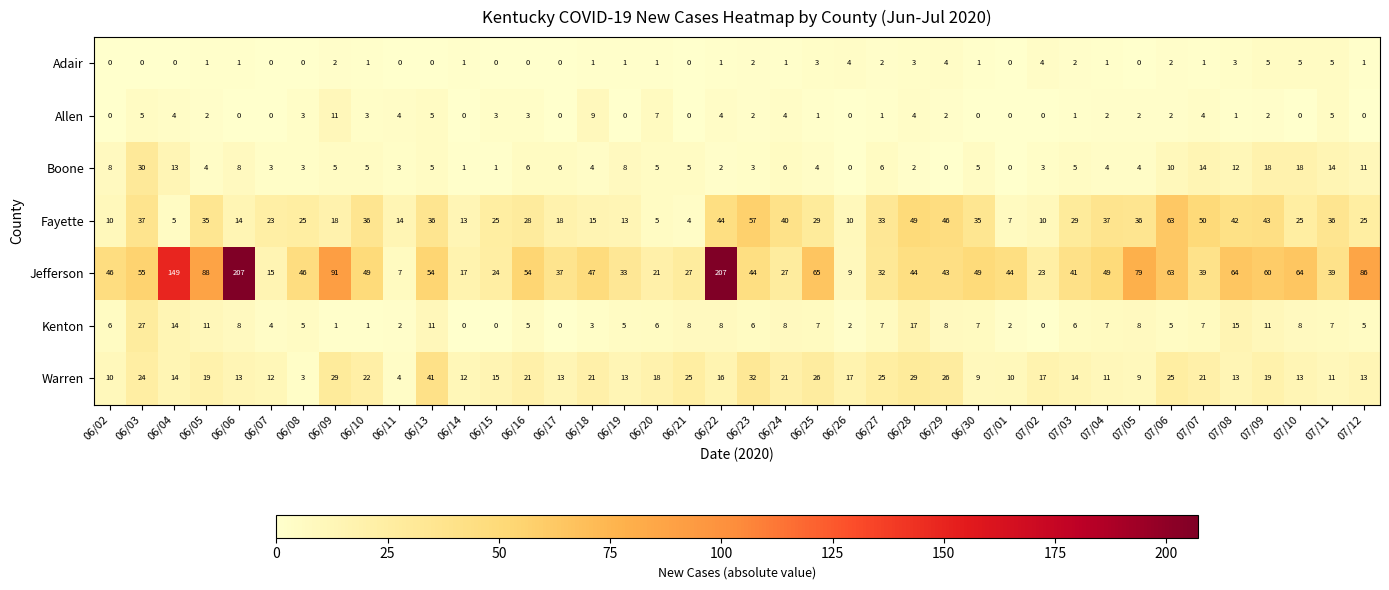

At how many categories does at least one series exceed 85?

6